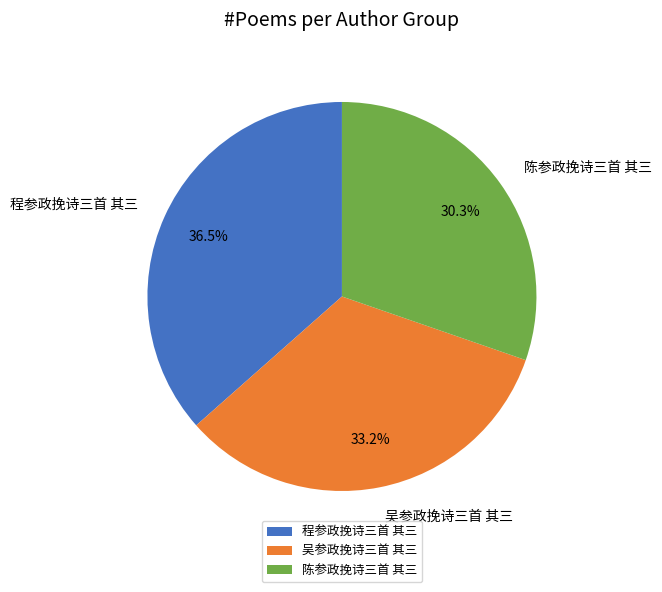

To the nearest percent, what is the average slice percentage?

33%